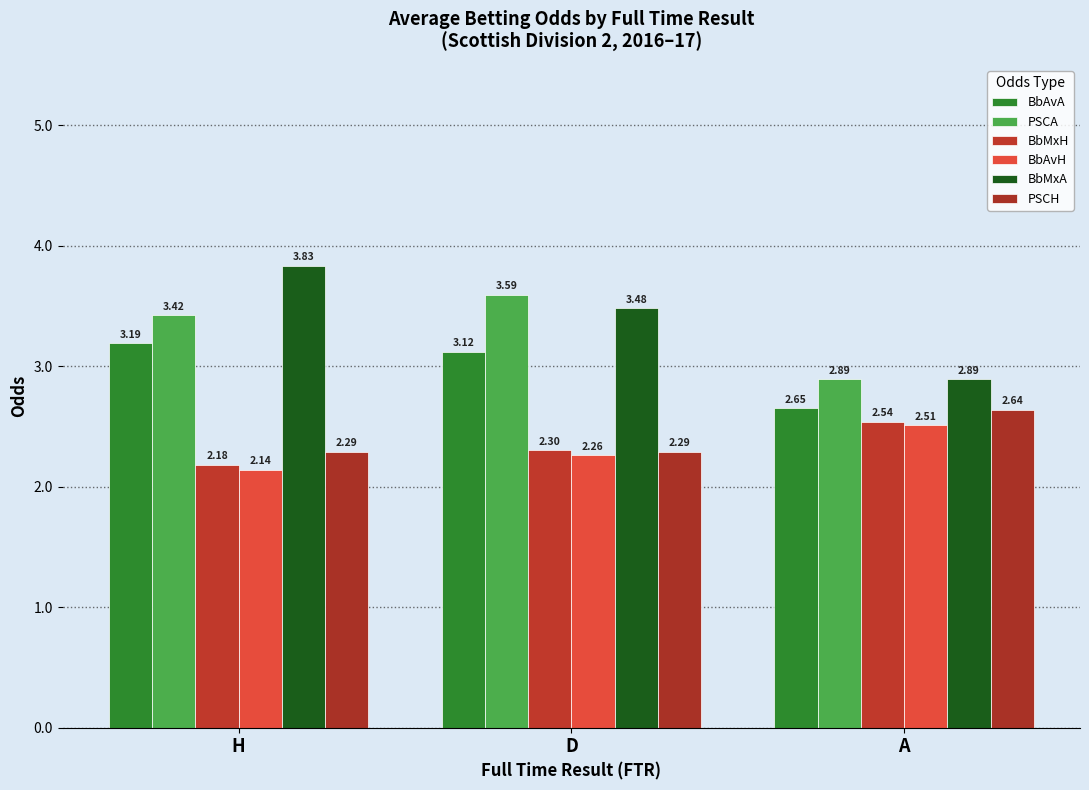

How many bars are there in total?

18